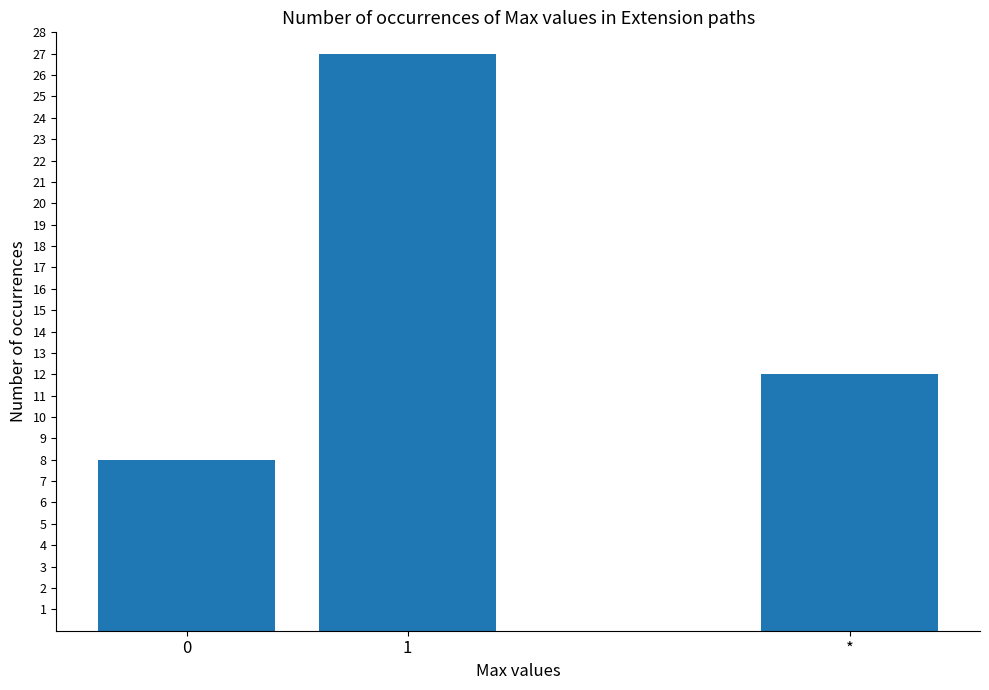

How many values are below 12?

1